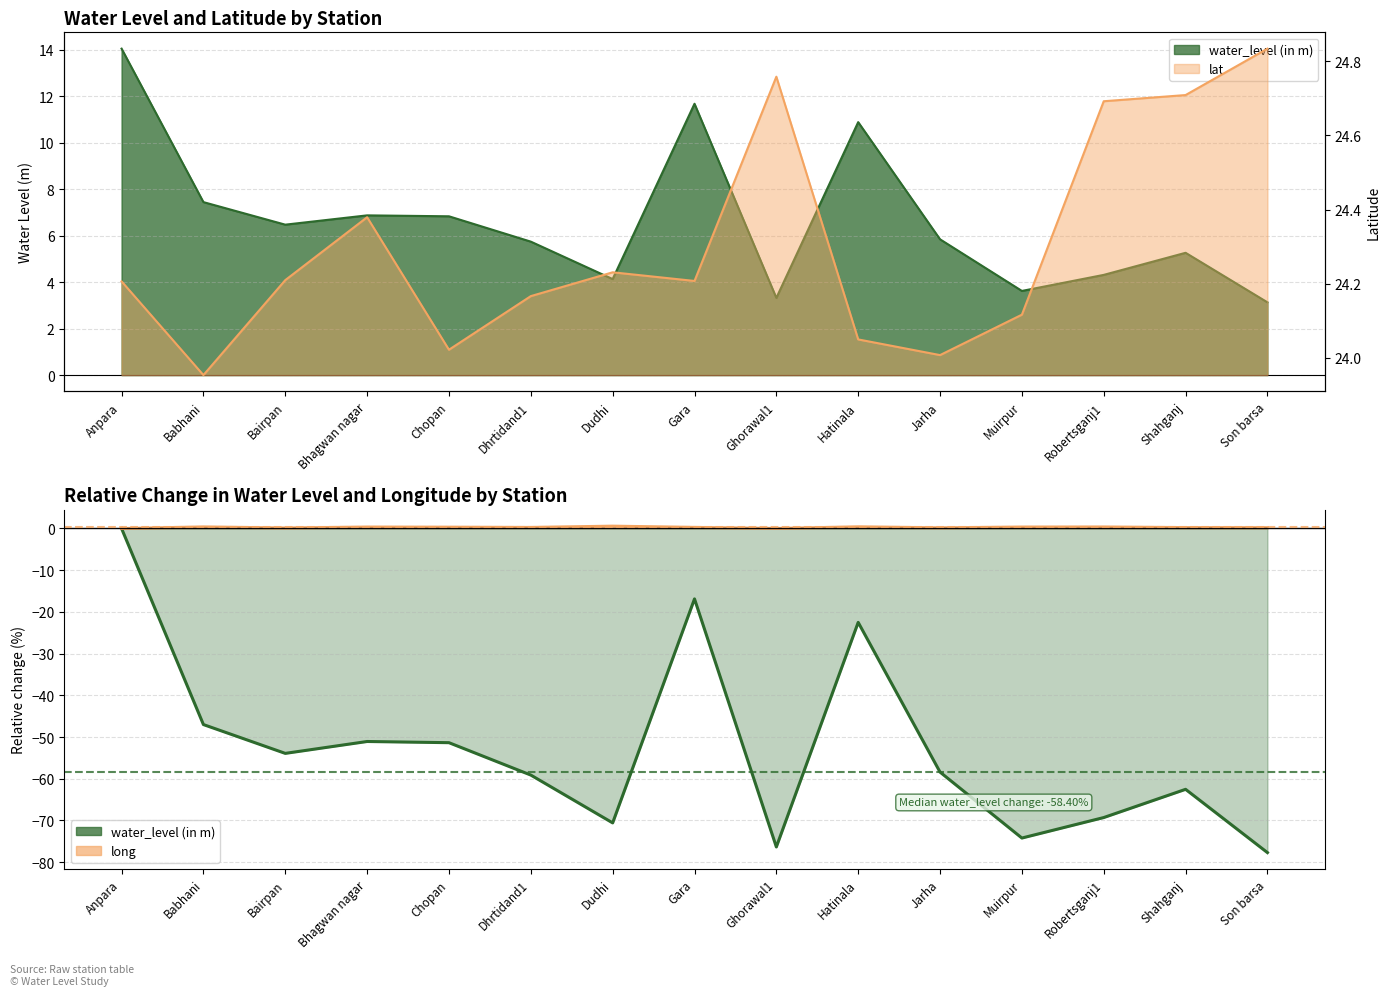

Which series has the widest spread of values?

water_level (in m)